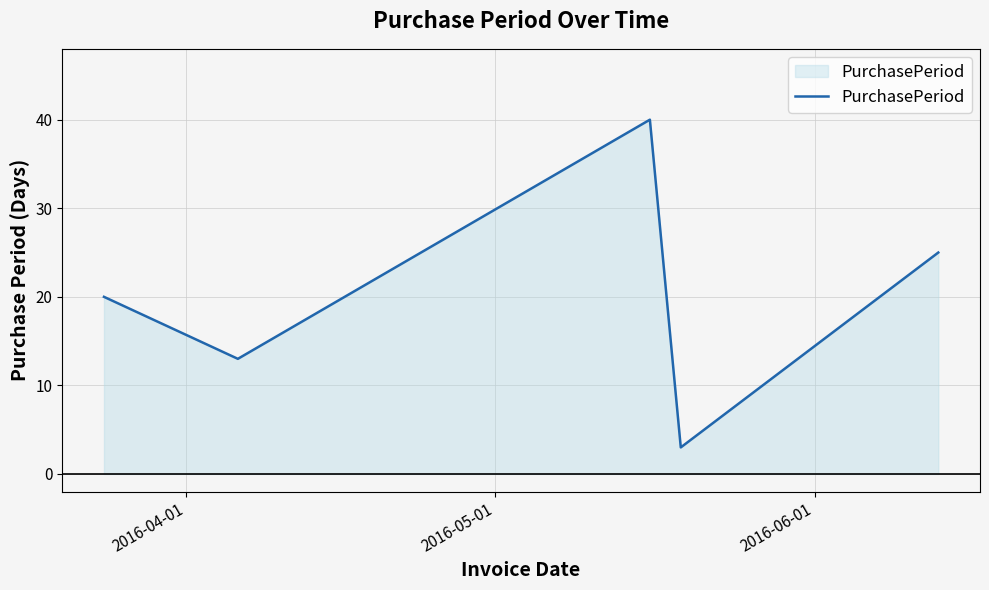

How many interior local peaks (higher than both neighbors) does the data have?

1